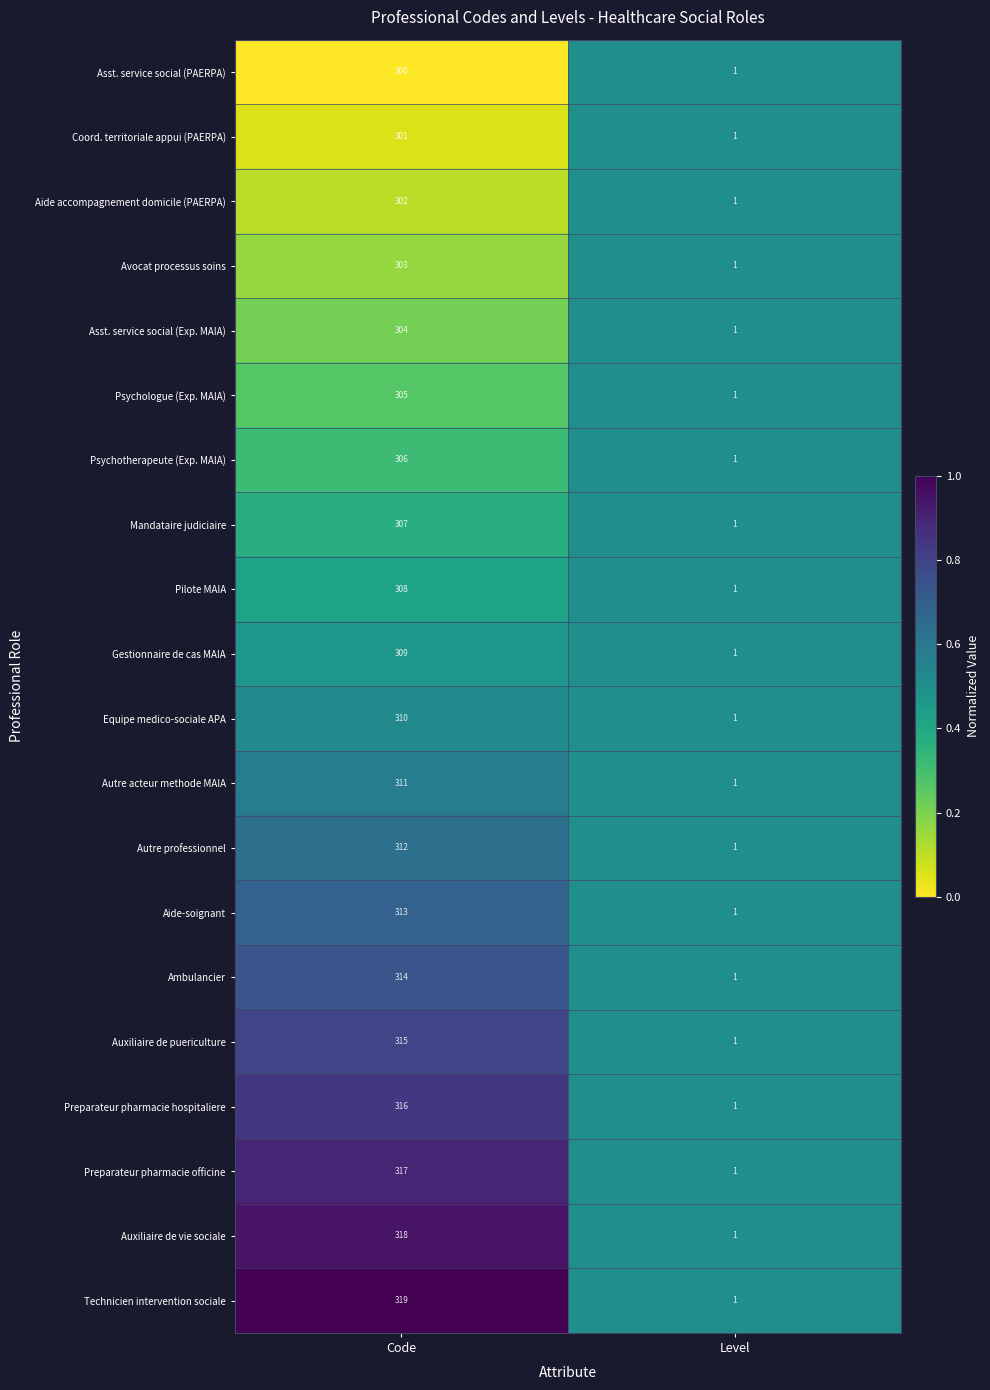

Which series has the largest total across all categories?

Technicien intervention sociale